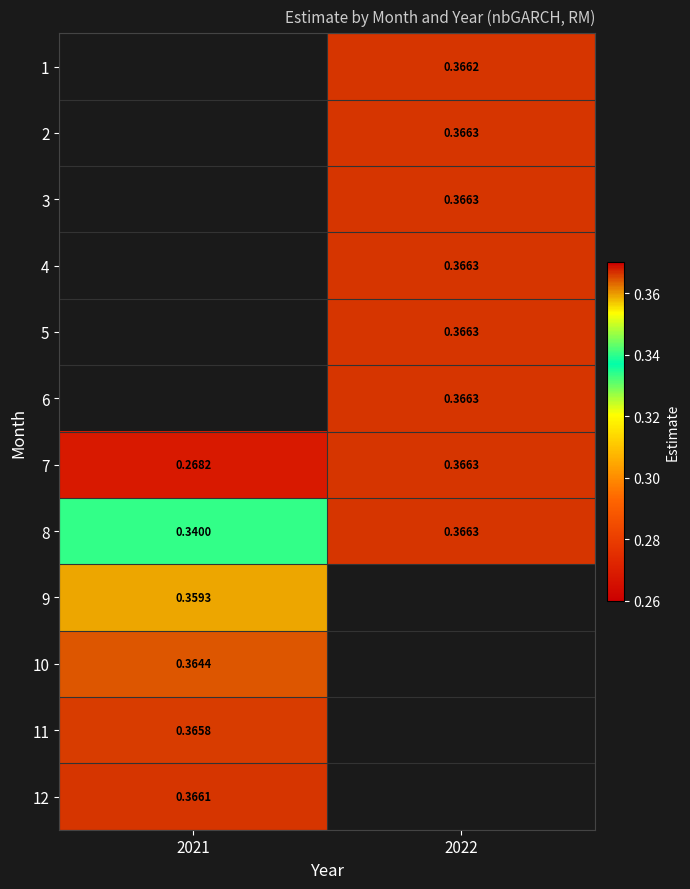

Count the number of categories in the chart.

2